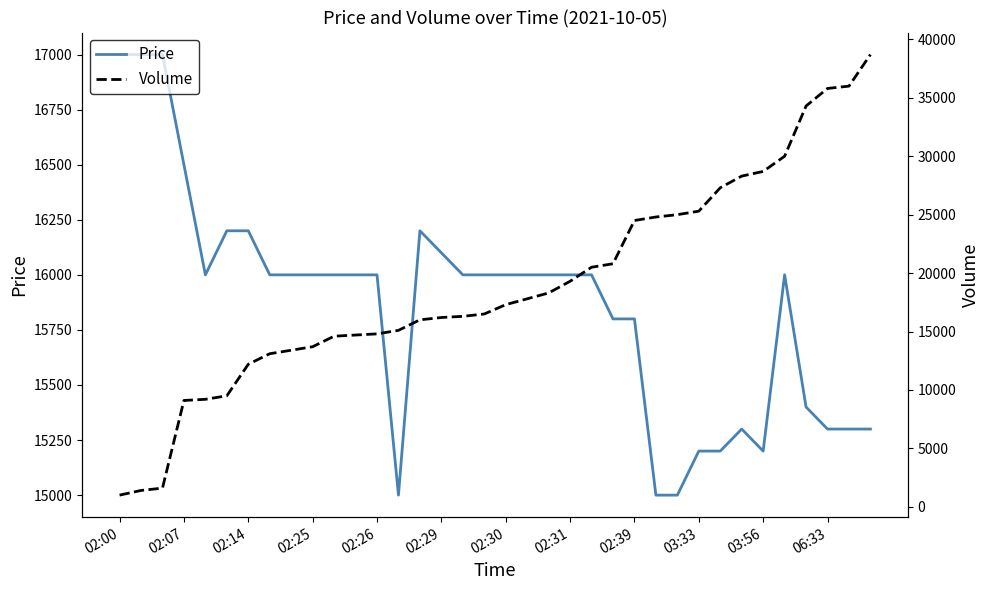

What are all the series names shown in the legend?

Price, Volume